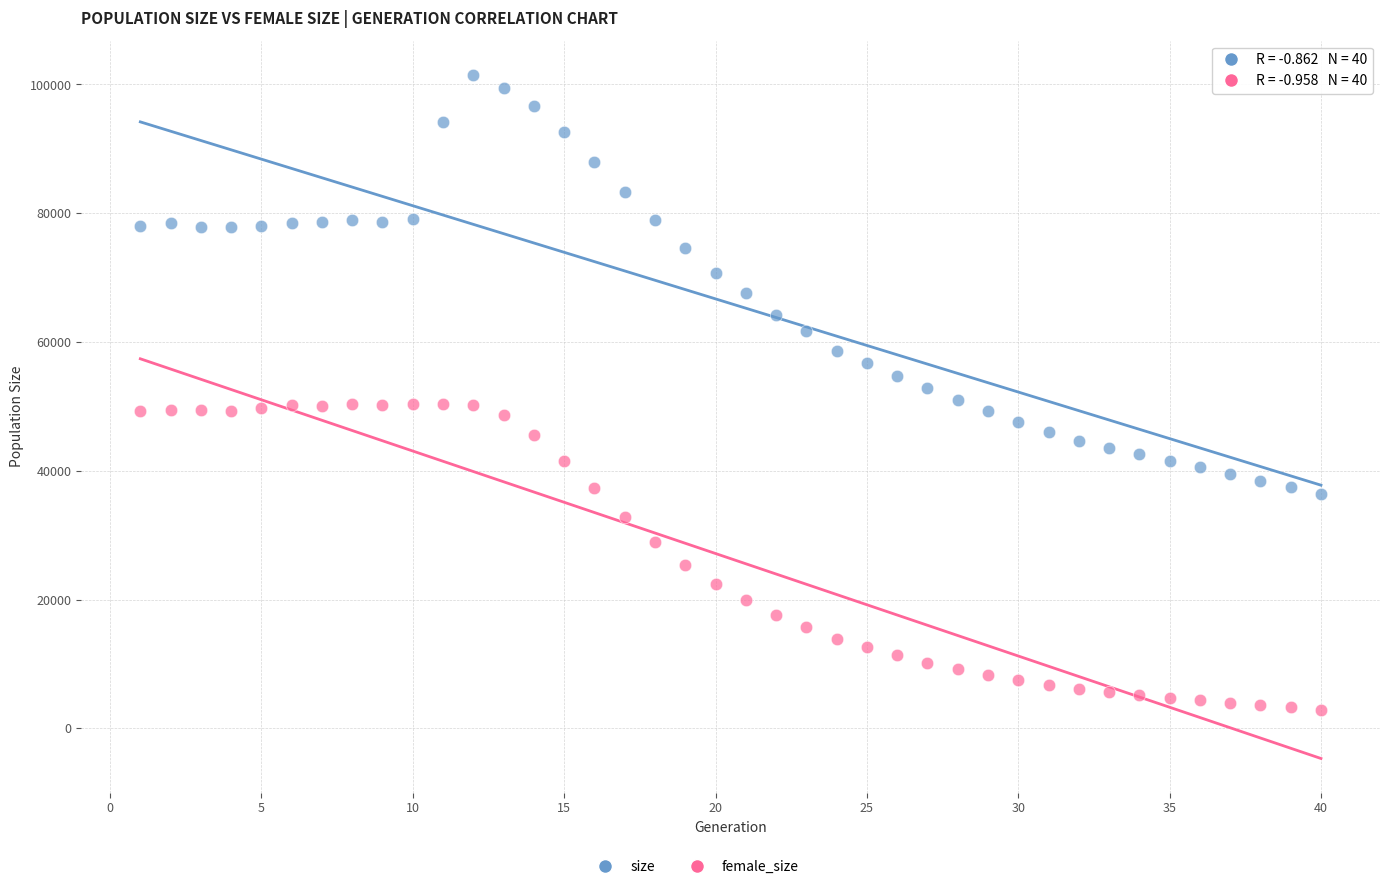

Across all data points, what is the range of X values (max minus min)?

39